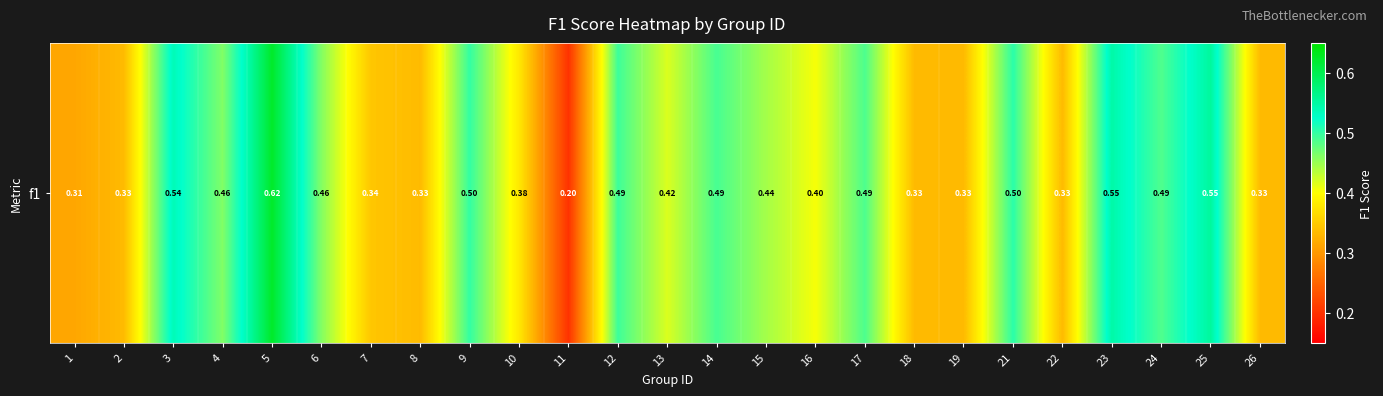

Rank the categories by value from lowest to highest.

11, 1, 2, 8, 18, 19, 22, 26, 7, 10, 16, 13, 15, 6, 4, 24, 17, 14, 12, 9, 21, 3, 23, 25, 5